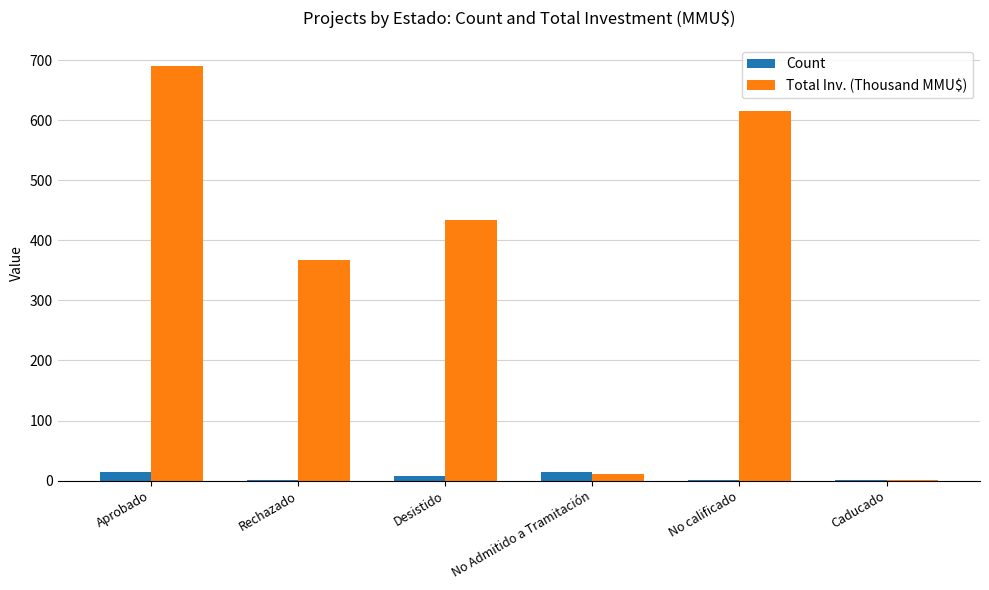

Is the value of Total Inv. (Thousand MMU$) at Desistido greater than the value of Count at Caducado?

Yes